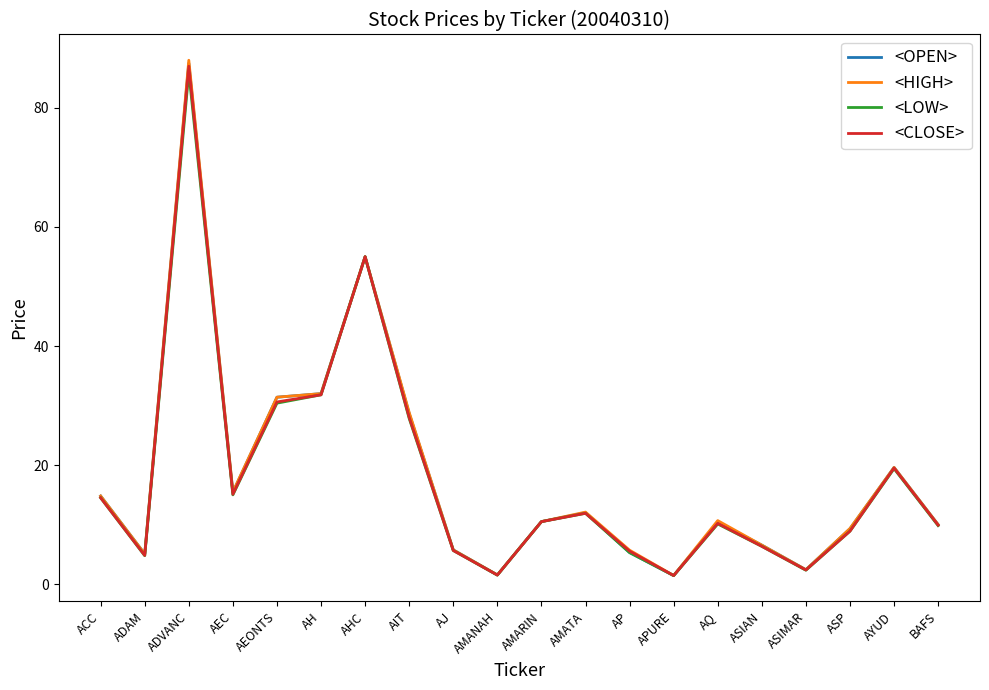

What position from the right is AMARIN?

10